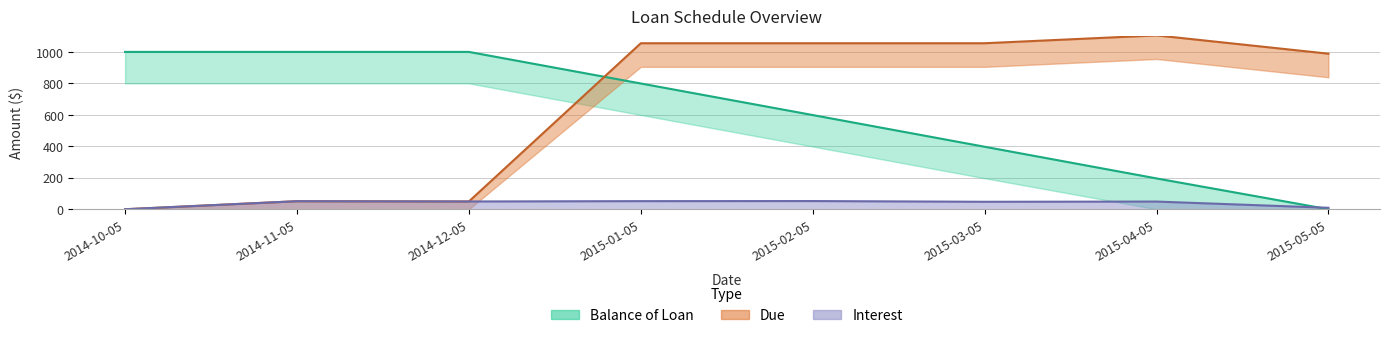

What is the difference between the Due values at 2015-01-05 and 2014-12-05?

1005.7